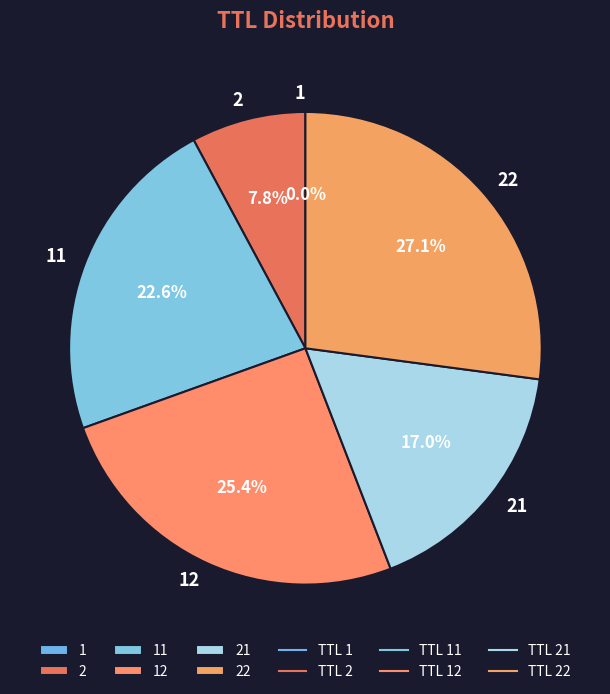

What percentage is the 22 slice, to the nearest percent?

27%